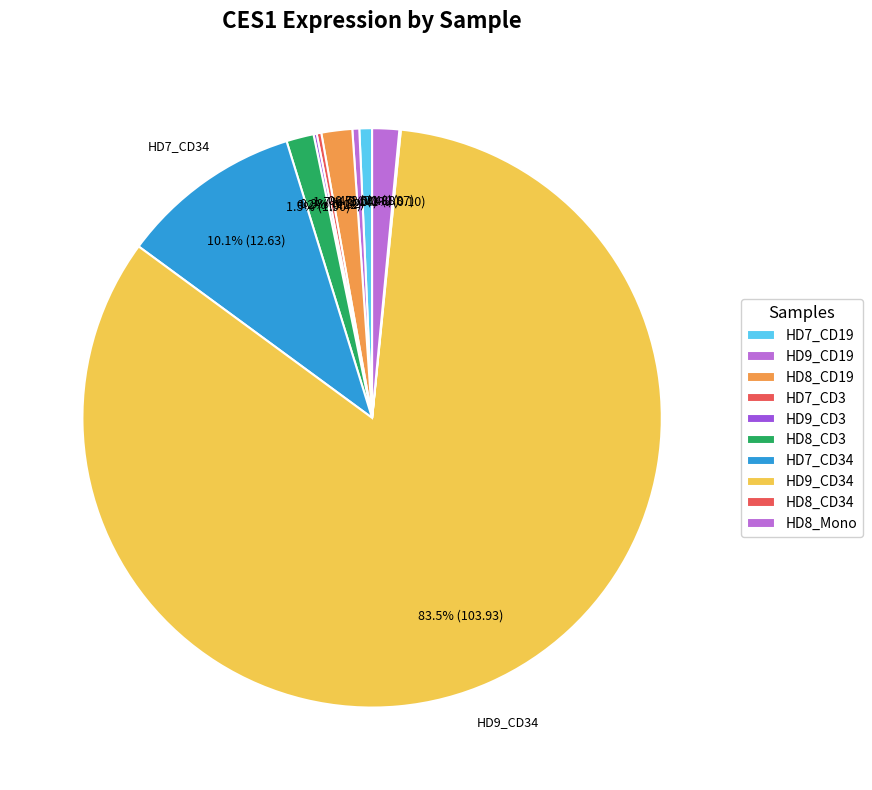

Does any single category account for the majority?

Yes